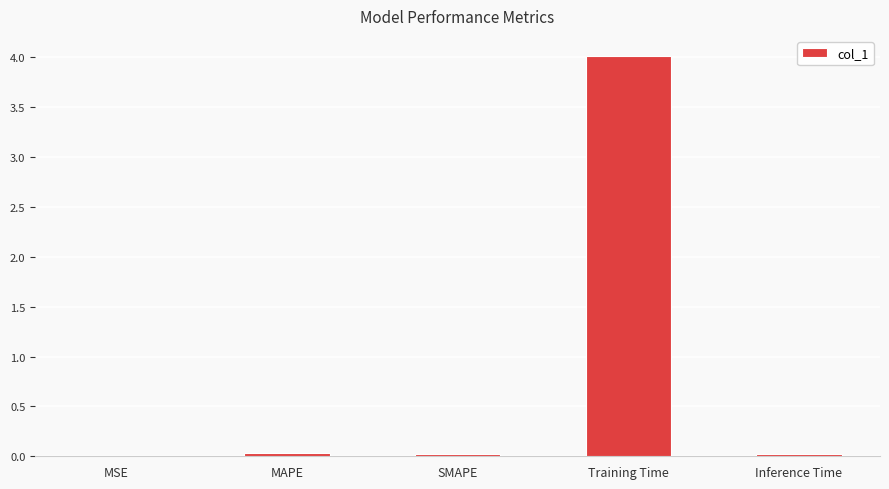

The value at MSE is 0.0. True or false?

True